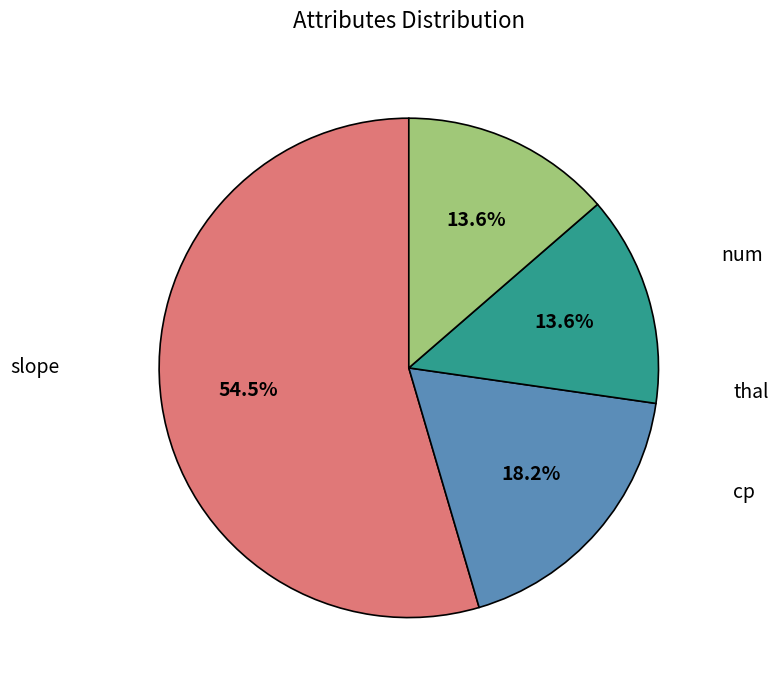

To the nearest percent, what is the combined percentage of cp and thal?

32%